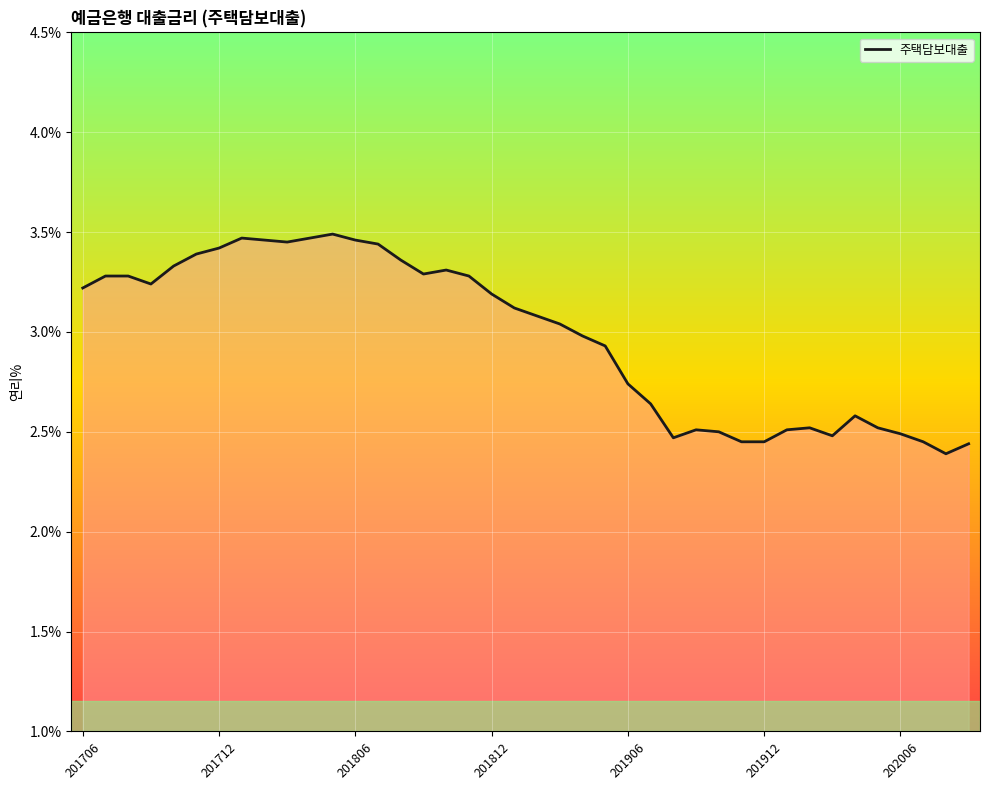

Reading left to right, list all the values displayed in this chart.

3.2	3.3	3.3	3.2	3.3	3.4	3.4	3.5	3.5	3.5	3.5	3.5	3.5	3.4	3.4	3.3	3.3	3.3	3.2	3.1	3.1	3.0	3.0	2.9	2.7	2.6	2.5	2.5	2.5	2.5	2.5	2.5	2.5	2.5	2.6	2.5	2.5	2.5	2.4	2.4